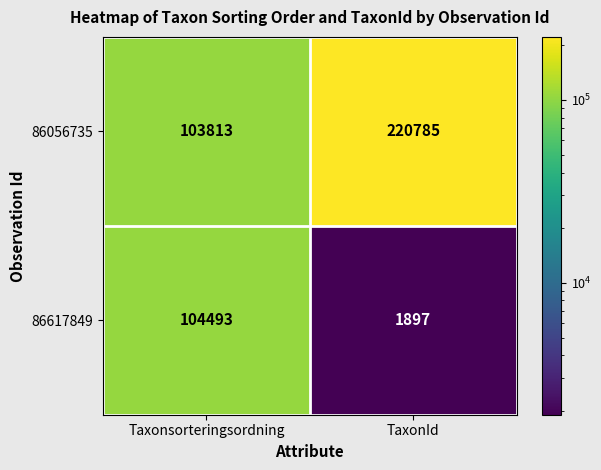

Reading left to right, list all the values displayed in this chart.

86056735: 103813	220785
86617849: 104493	1897